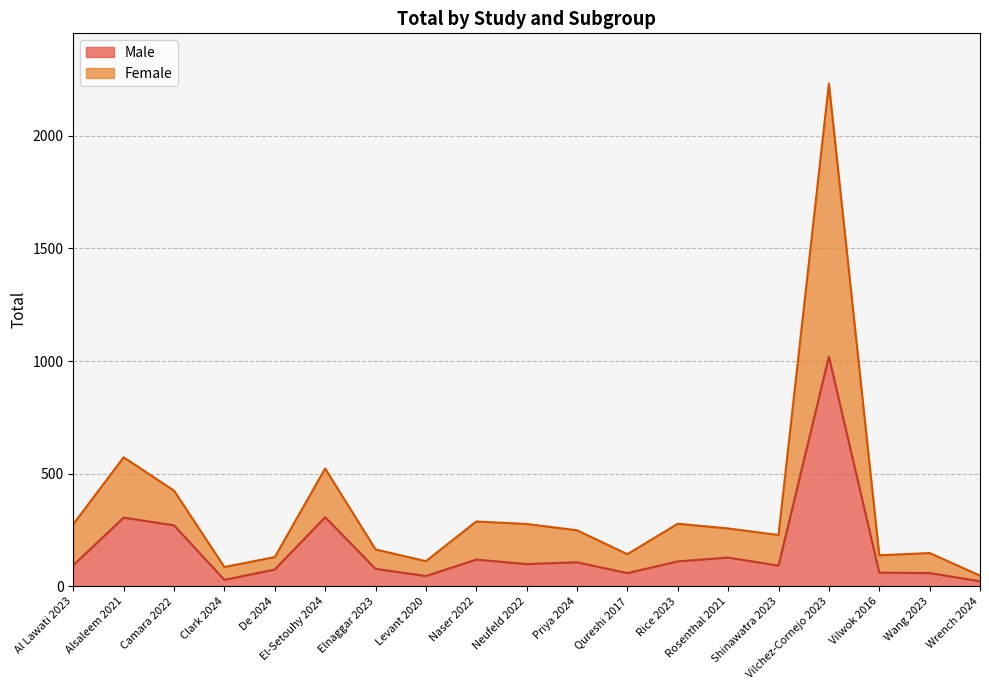

Is it true that Female equals 152 at Rosenthal 2021?

False